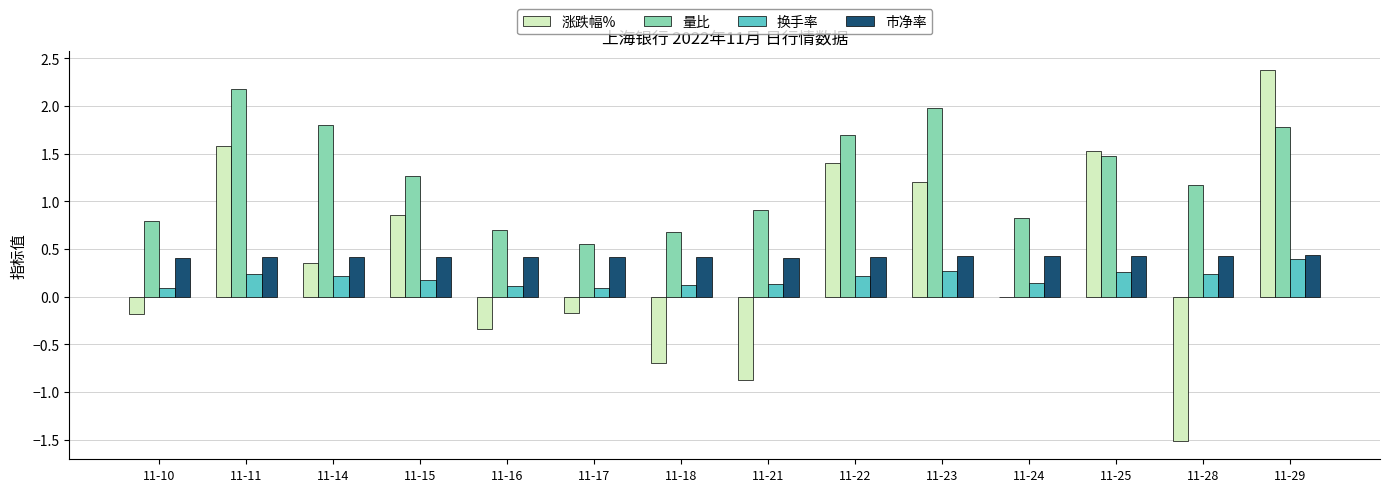

Between 11-21 and 11-22, which series saw the biggest shift?

涨跌幅%